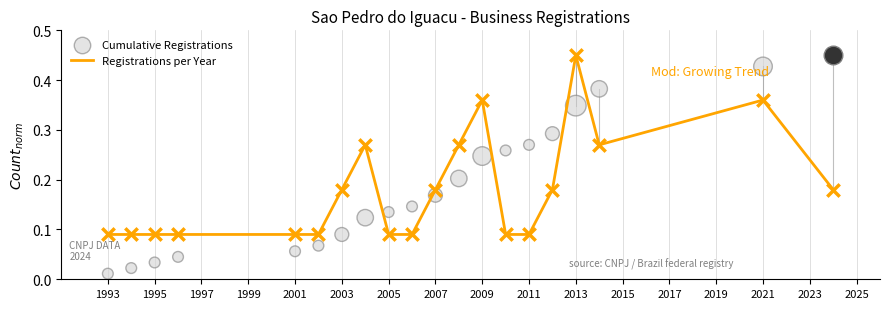

Is the value of Cumulative Registrations at 2001 greater than the value of Registrations per Year at 1993?

No